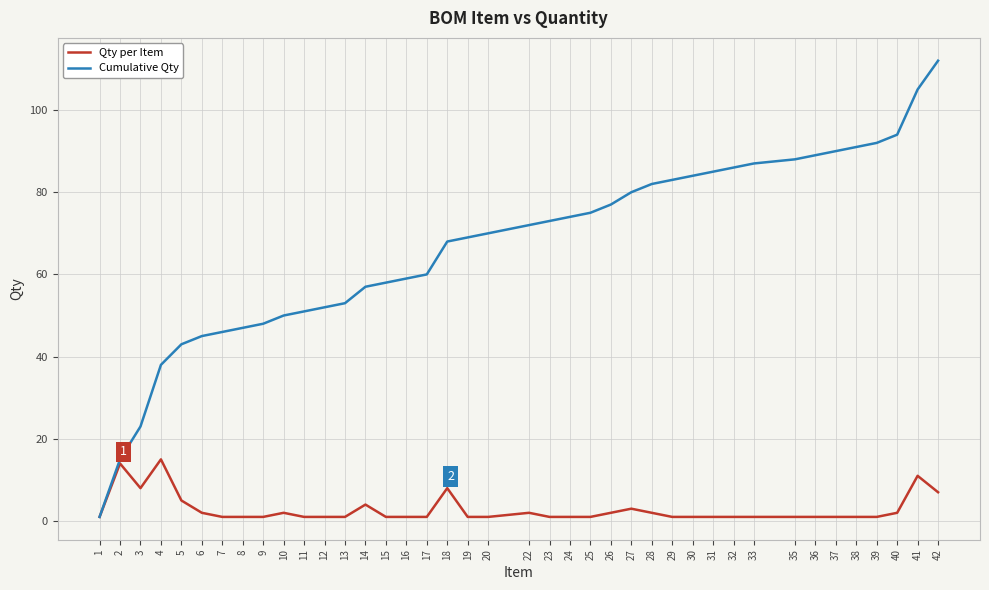

Which series has the widest spread of values?

Cumulative Qty